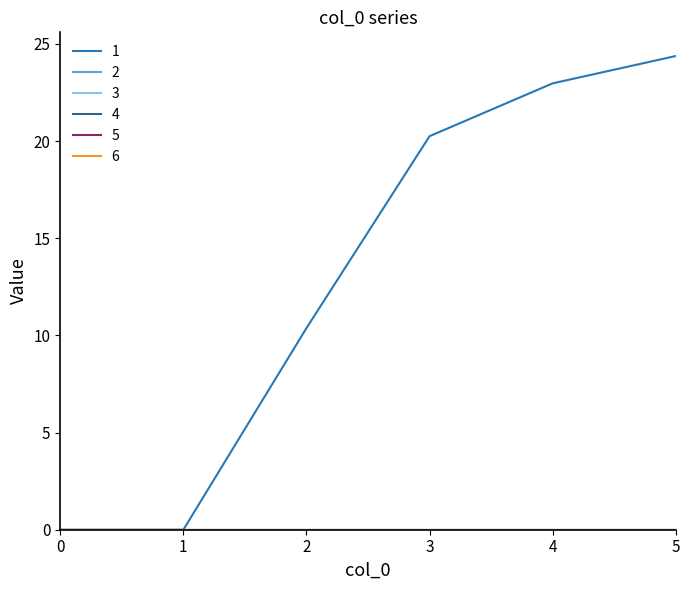

Reading left to right, extract all data points from this chart.

1: 0.0	0.0	10.4	20.2	23.0	24.4
2: 0.0	0.0	0.0	0.0	0.0	0.0
3: 0.0	0.0	0.0	0.0	0.0	0.0
4: 0.0	0.0	0.0	0.0	0.0	0.0
5: 0.0	0.0	0.0	0.0	0.0	0.0
6: 0.0	0.0	0.0	0.0	0.0	0.0